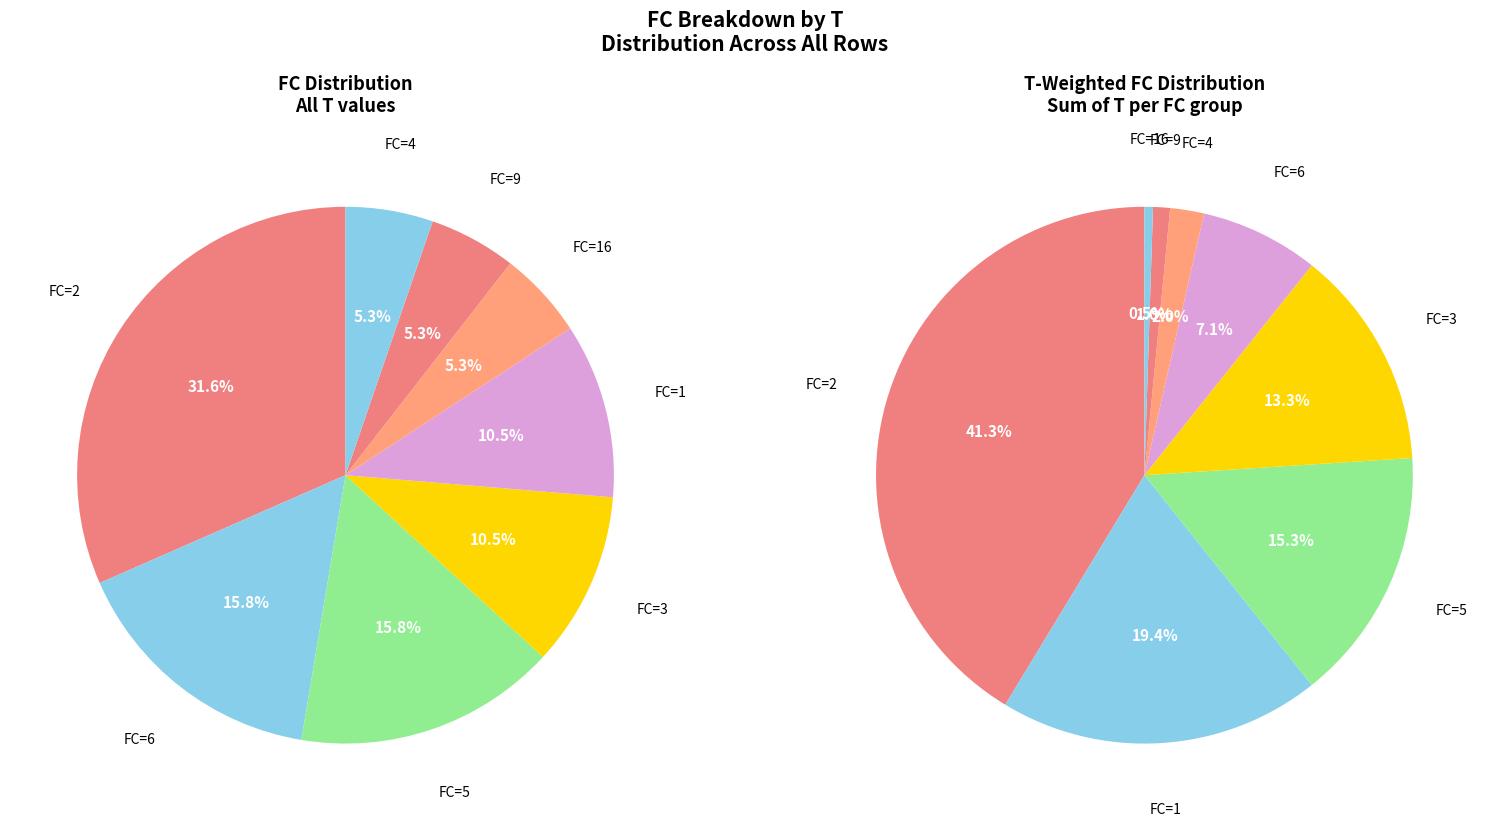

Do 19 and 18 together represent more than half of the pie?

No